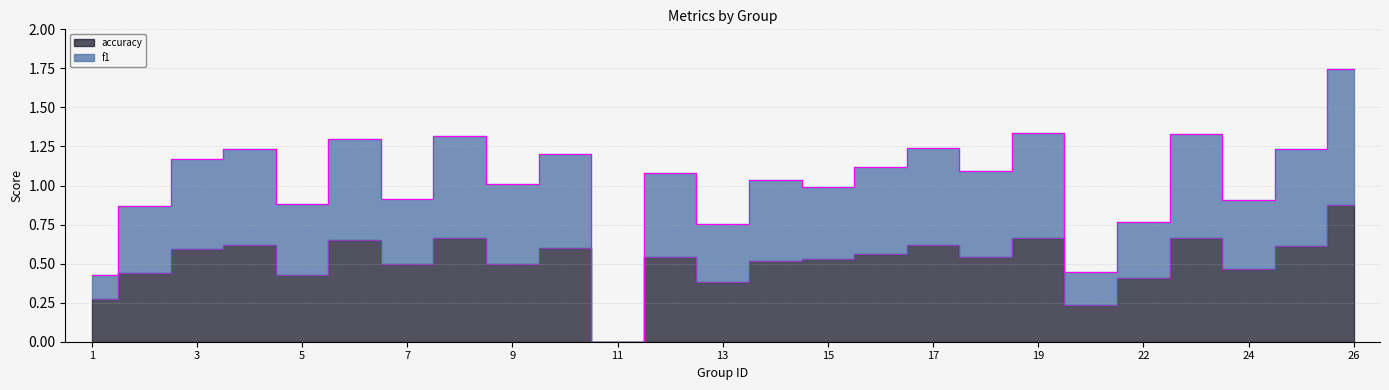

Between 22 and 6, which is larger?

6